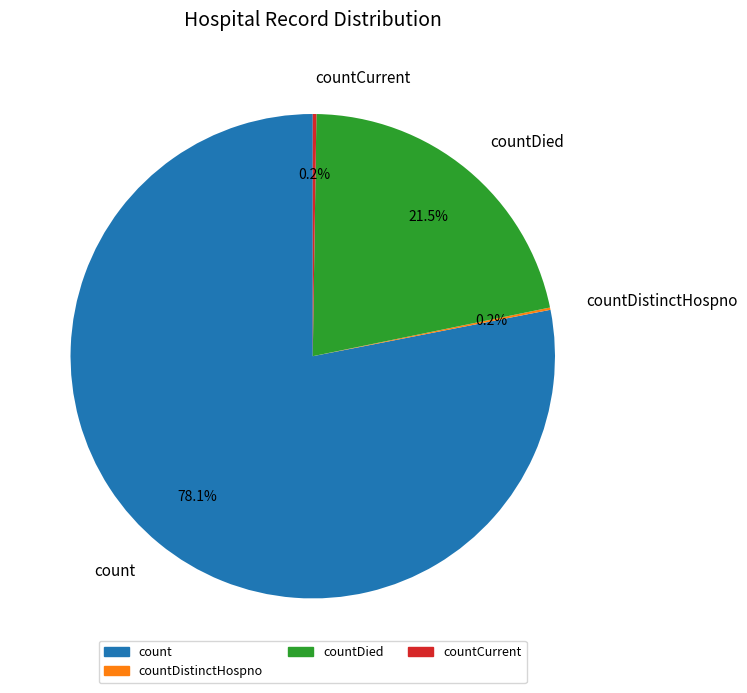

To the nearest percent, what portion does count represent?

78%